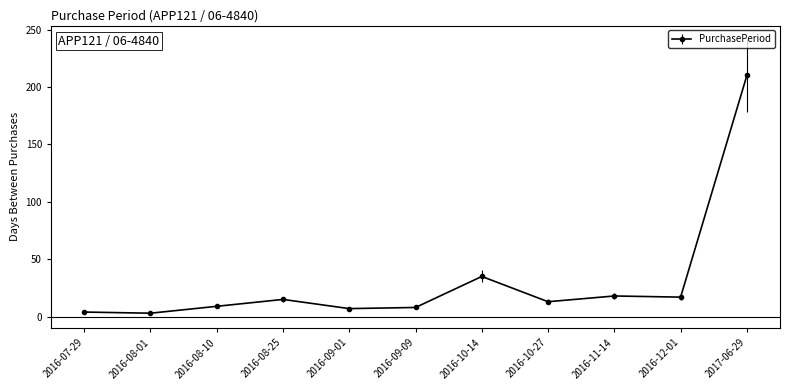

How many lines are shown in the chart?

1